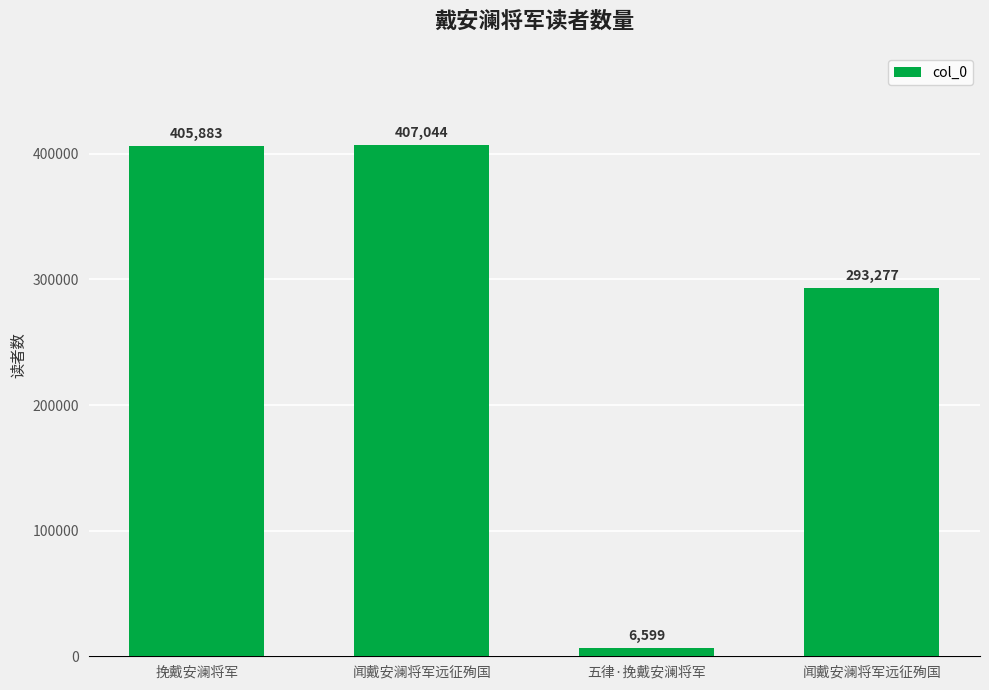

Which has a higher value, 五律·挽戴安澜将军 or 挽戴安澜将军?

挽戴安澜将军